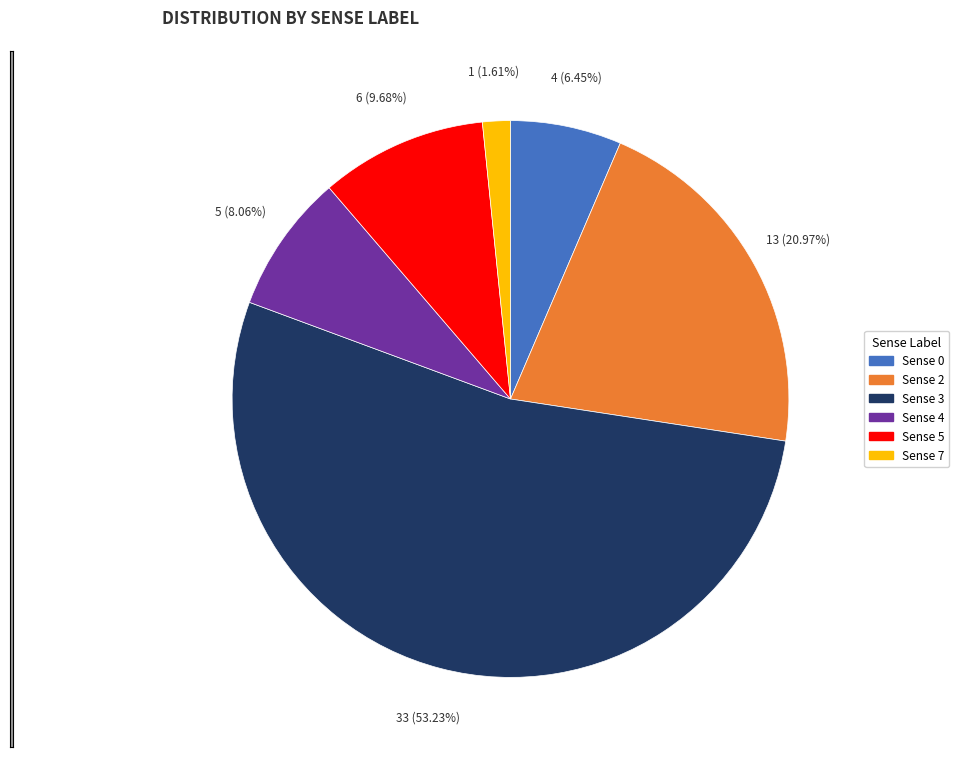

How many segments does this pie chart have?

6